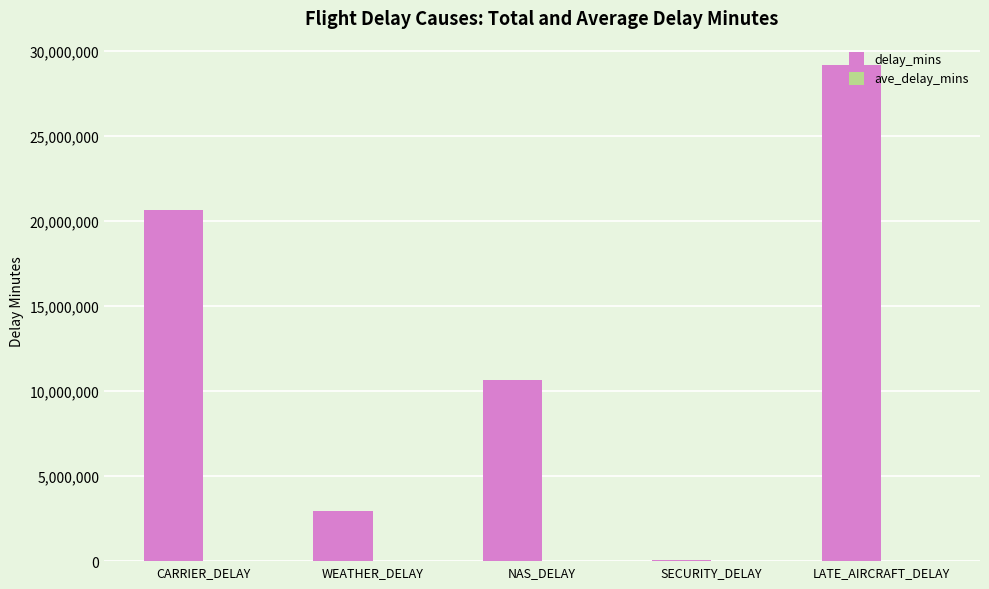

What is the greatest value displayed?

29128273.0